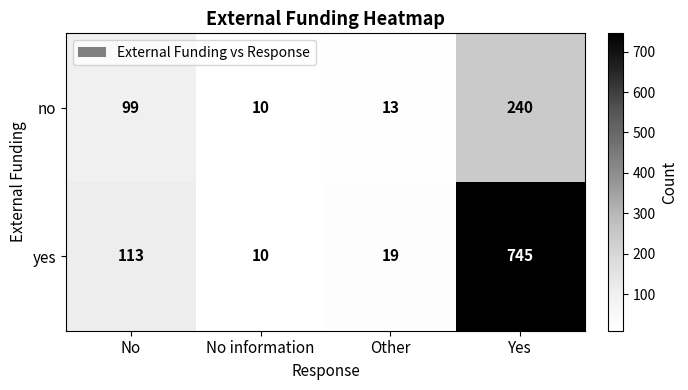

True or false: no has a value of 3 at No information.

False